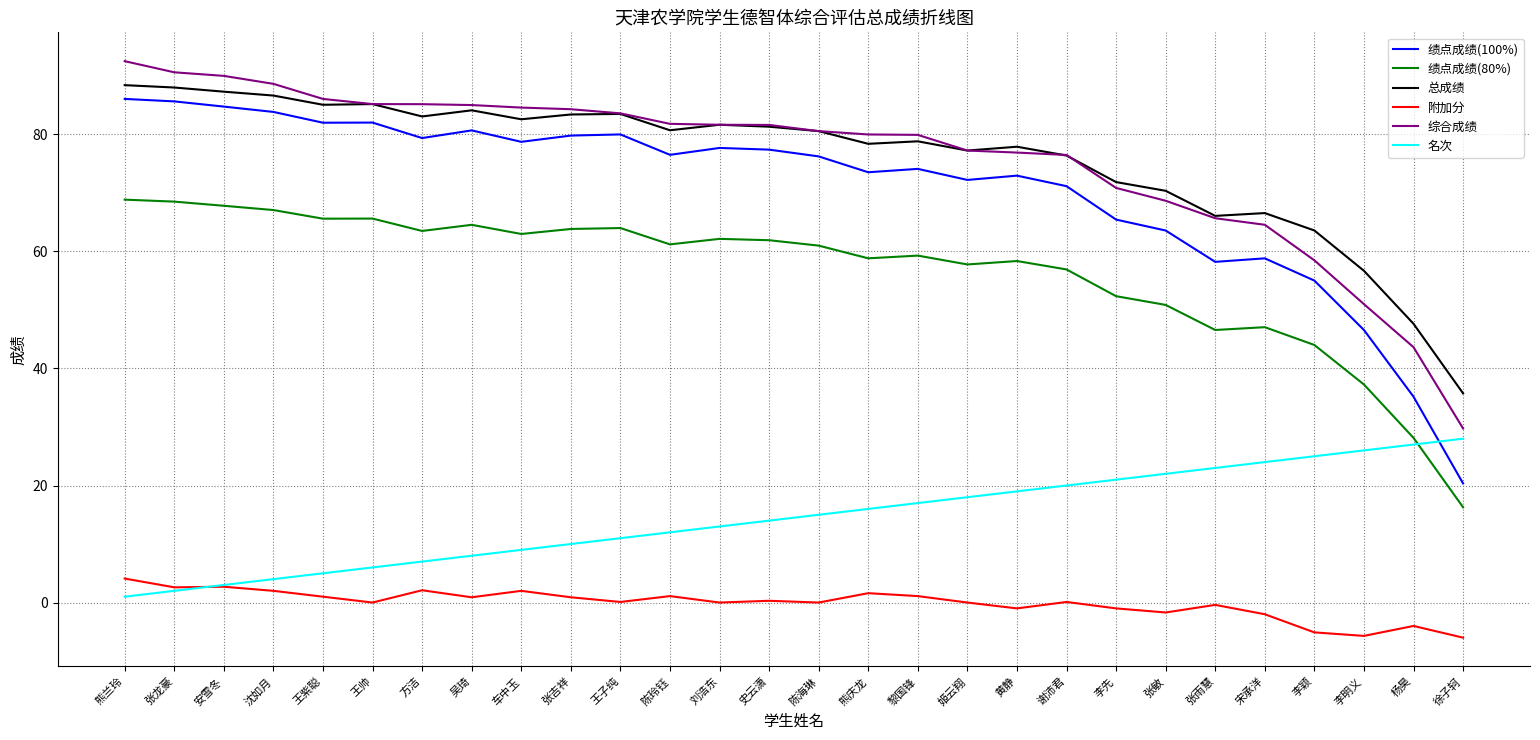

What is the spread (max minus min) of values at 李明义?

62.4